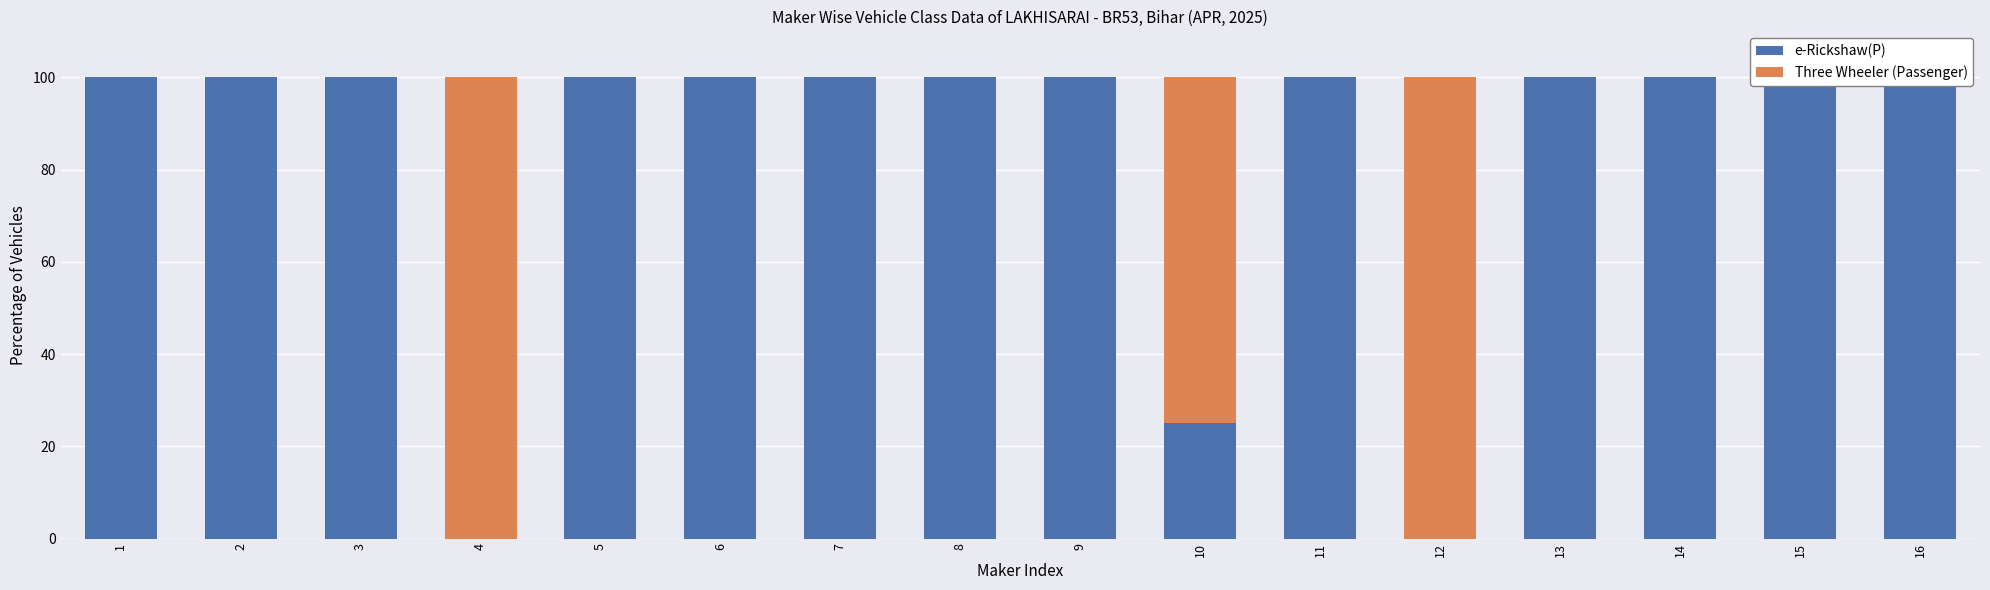

Rank the series by their maximum value, from highest to lowest.

e-Rickshaw(P), Three Wheeler (Passenger)